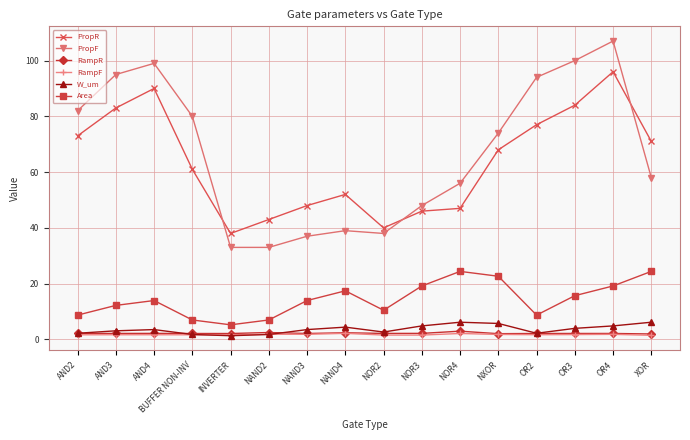

The value of Area at NOR3 is 26.5. True or false?

False